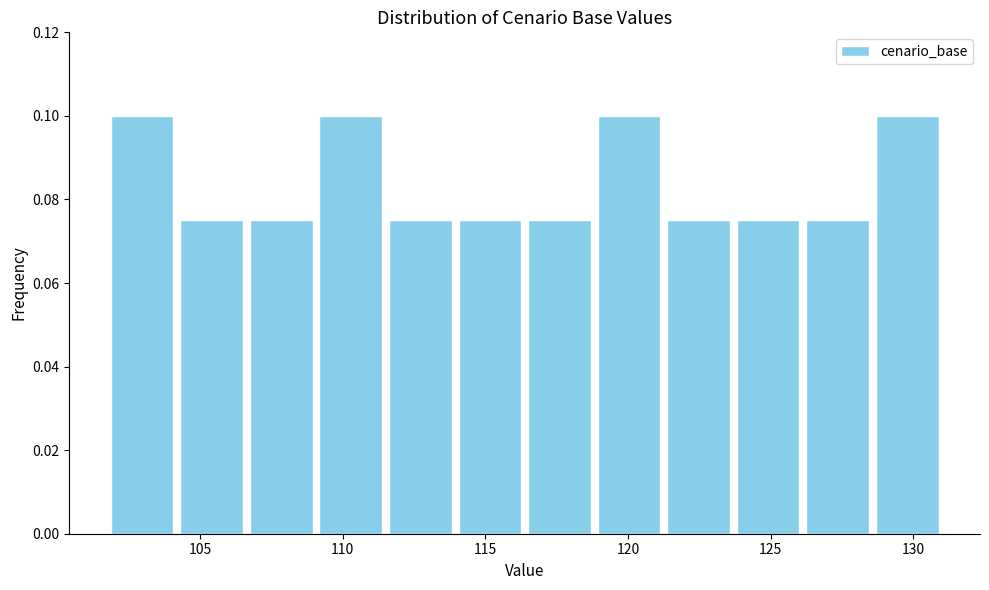

Reading left to right, transcribe this chart: for each bar, give the range it covers on the x-axis and its height. Neither the bar edges nor the heights are printed on the chart, so give them approximately, as read against the axes.

102.0 to 104.0: 0.100
104.0 to 106.5: 0.076
106.5 to 109.0: 0.076
109.0 to 111.5: 0.100
111.5 to 114.0: 0.076
114.0 to 116.5: 0.076
116.5 to 119.0: 0.076
119.0 to 121.5: 0.100
121.5 to 123.5: 0.076
123.5 to 126.0: 0.076
126.0 to 128.5: 0.076
128.5 to 131.0: 0.100